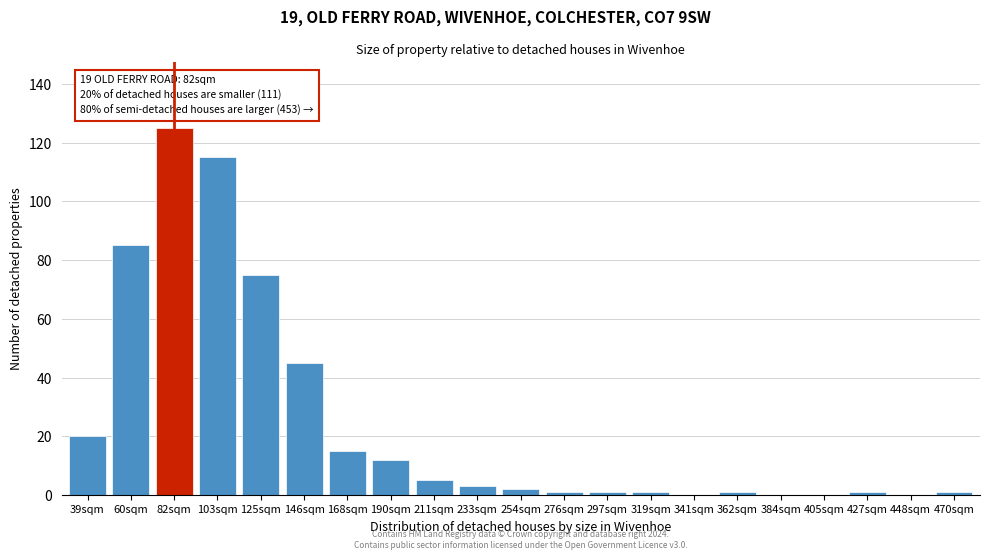

Reading right to left, list all the values displayed in this chart.

470sqm=1	448sqm=0	427sqm=1	405sqm=0	384sqm=0	362sqm=1	341sqm=0	319sqm=1	297sqm=1	276sqm=1	254sqm=2	233sqm=3	211sqm=5	190sqm=12	168sqm=15	146sqm=45	125sqm=75	103sqm=115	82sqm=125	60sqm=85	39sqm=20